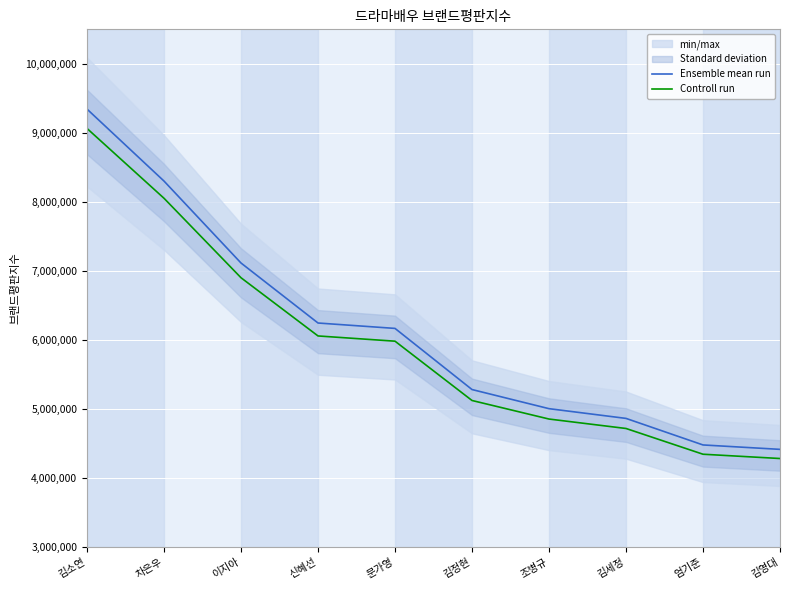

What is the total value across all series at 김세정?

9583981.1